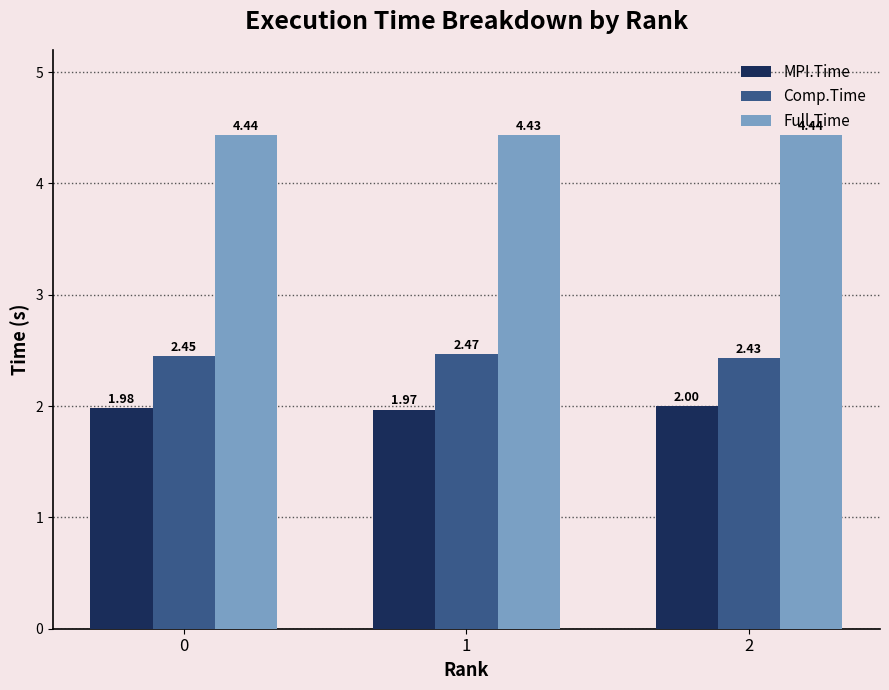

Is the value of Comp.Time at 0 greater than the value of Full.Time at 2?

No